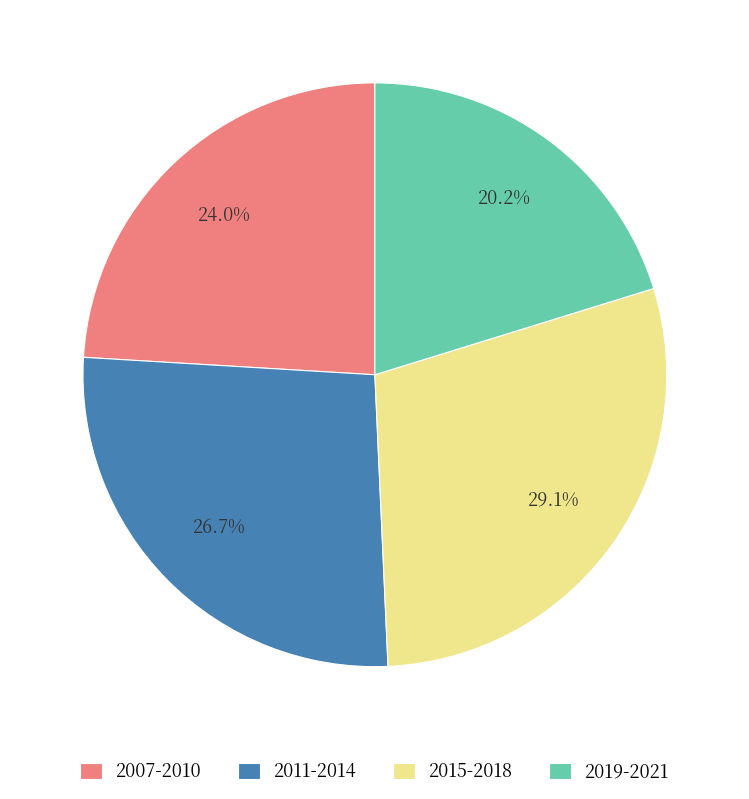

Approximately how many times larger is the value at 2011-2014 compared to 2007-2010?

1.1